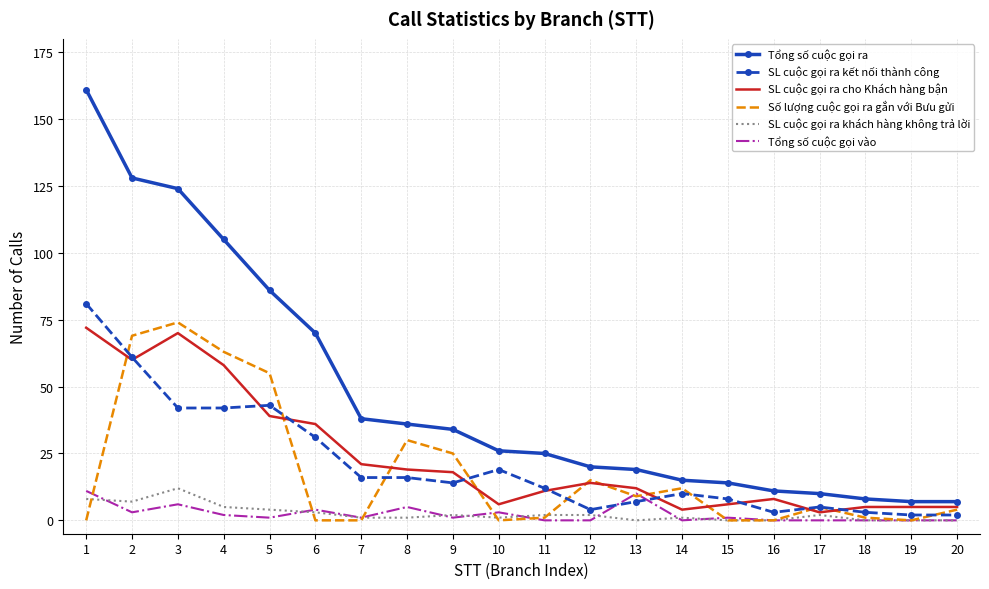

Reading left to right, list all the values displayed in this chart.

Tổng số cuộc gọi ra: 1=161	2=128	3=124	4=105	5=86	6=70	7=38	8=36	9=34	10=26	11=25	12=20	13=19	14=15	15=14	16=11	17=10	18=8	19=7	20=7
SL cuộc gọi ra kết nối thành công: 1=81	2=61	3=42	4=42	5=43	6=31	7=16	8=16	9=14	10=19	11=12	12=4	13=7	14=10	15=8	16=3	17=5	18=3	19=2	20=2
SL cuộc gọi ra cho Khách hàng bận: 1=72	2=60	3=70	4=58	5=39	6=36	7=21	8=19	9=18	10=6	11=11	12=14	13=12	14=4	15=6	16=8	17=3	18=5	19=5	20=5
Số lượng cuộc gọi ra gắn với Bưu gửi: 1=0	2=69	3=74	4=63	5=55	6=0	7=0	8=30	9=25	10=0	11=1	12=15	13=9	14=12	15=0	16=0	17=5	18=1	19=0	20=4
SL cuộc gọi ra khách hàng không trả lời: 1=8	2=7	3=12	4=5	5=4	6=3	7=1	8=1	9=2	10=1	11=2	12=2	13=0	14=1	15=0	16=0	17=2	18=0	19=0	20=0
Tổng số cuộc gọi vào: 1=11	2=3	3=6	4=2	5=1	6=4	7=1	8=5	9=1	10=3	11=0	12=0	13=10	14=0	15=1	16=0	17=0	18=0	19=0	20=0